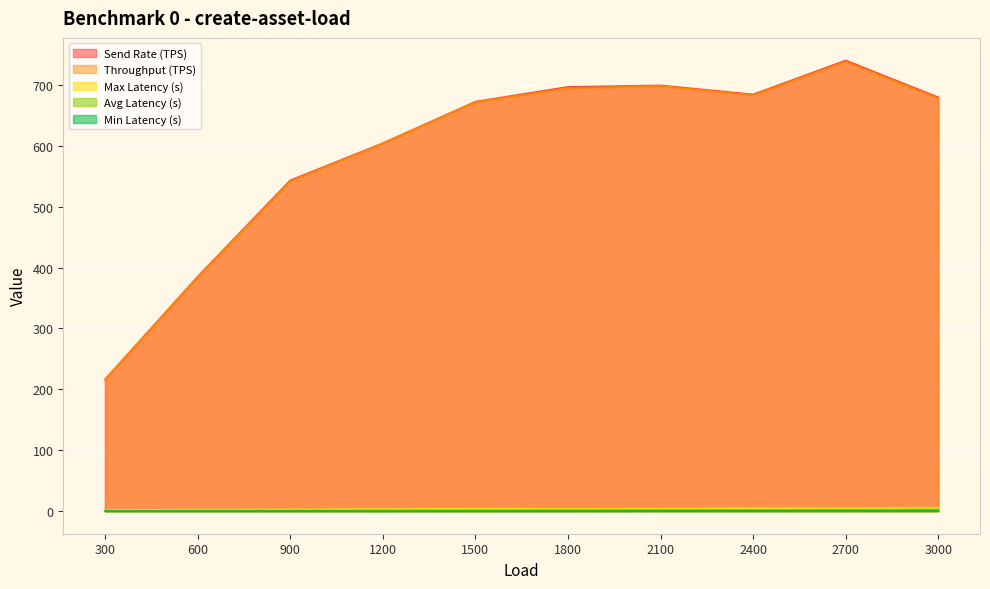

True or false: Min Latency (s) has more than 2 points higher than both neighbors.

False